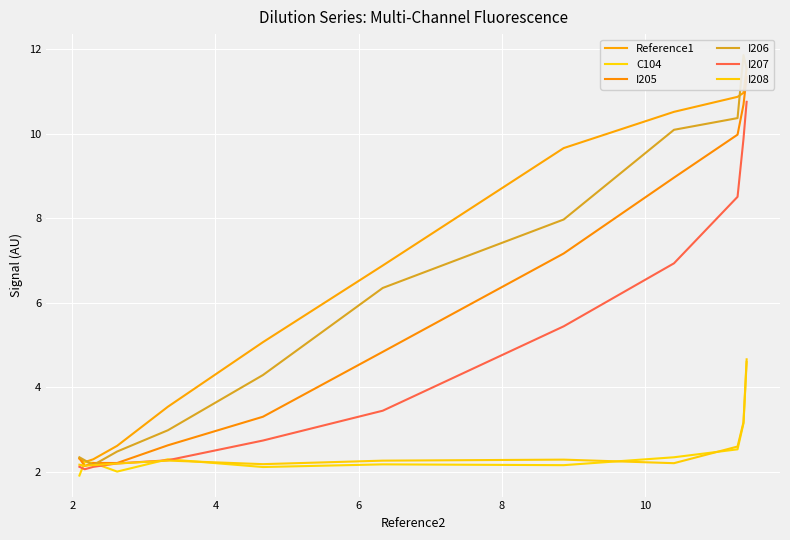

True or false: I207 and Reference1 intersect in this chart.

False